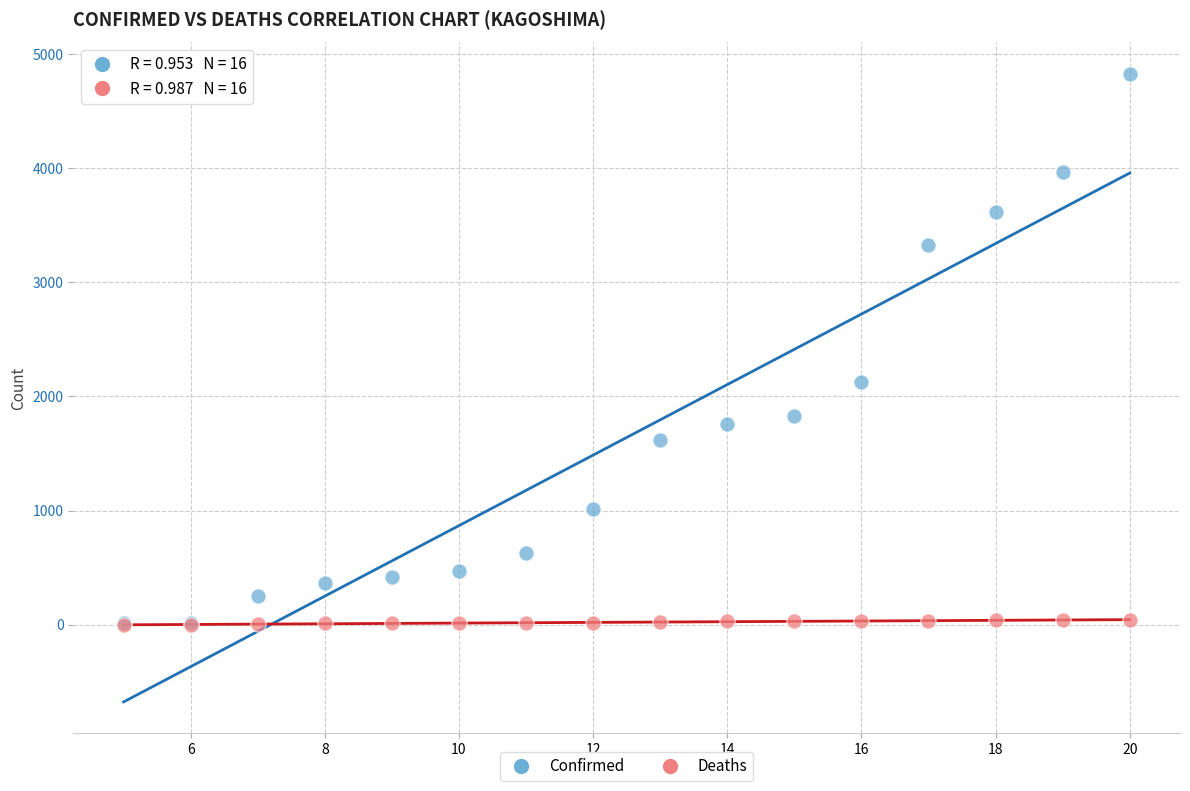

Across all series, what Y value is closest to 2415?

2123